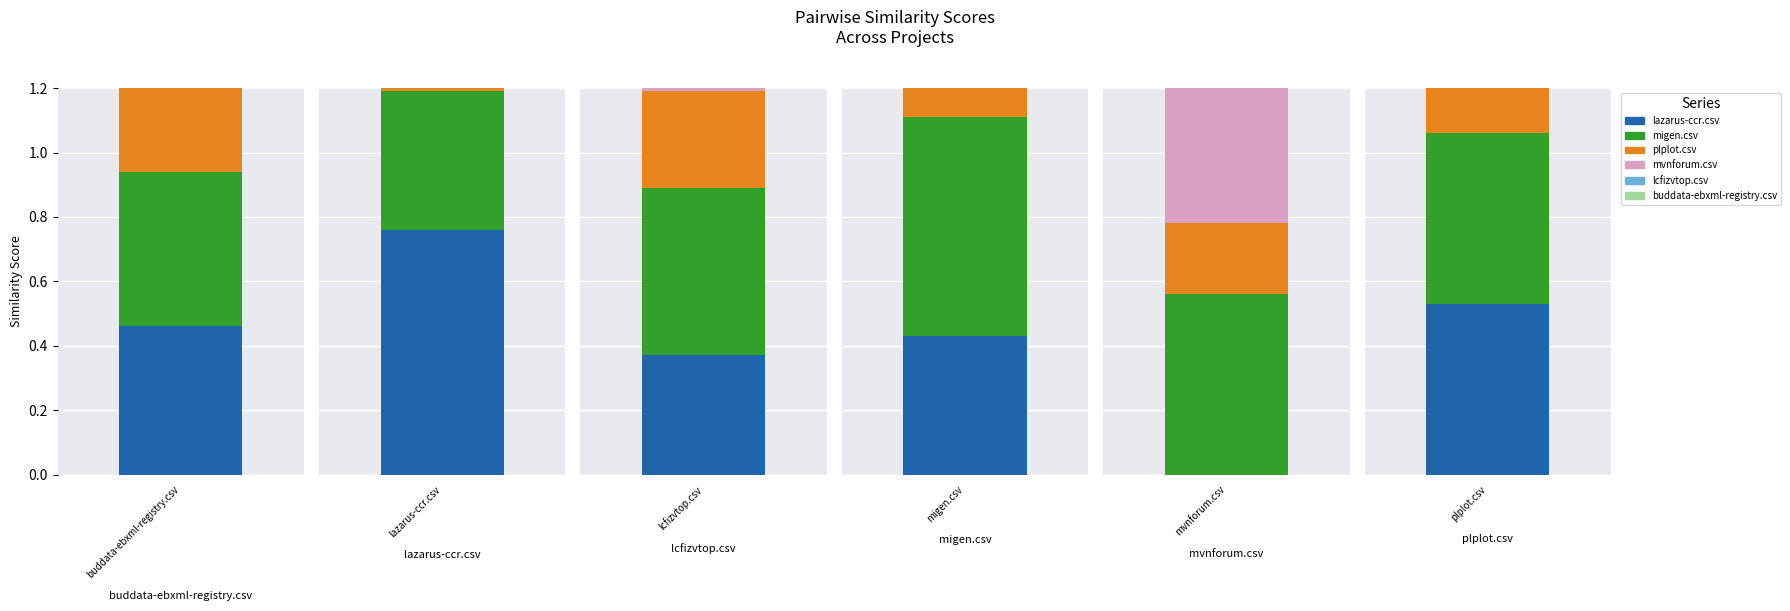

Which label corresponds to the smallest value in the chart?

mvnforum.csv